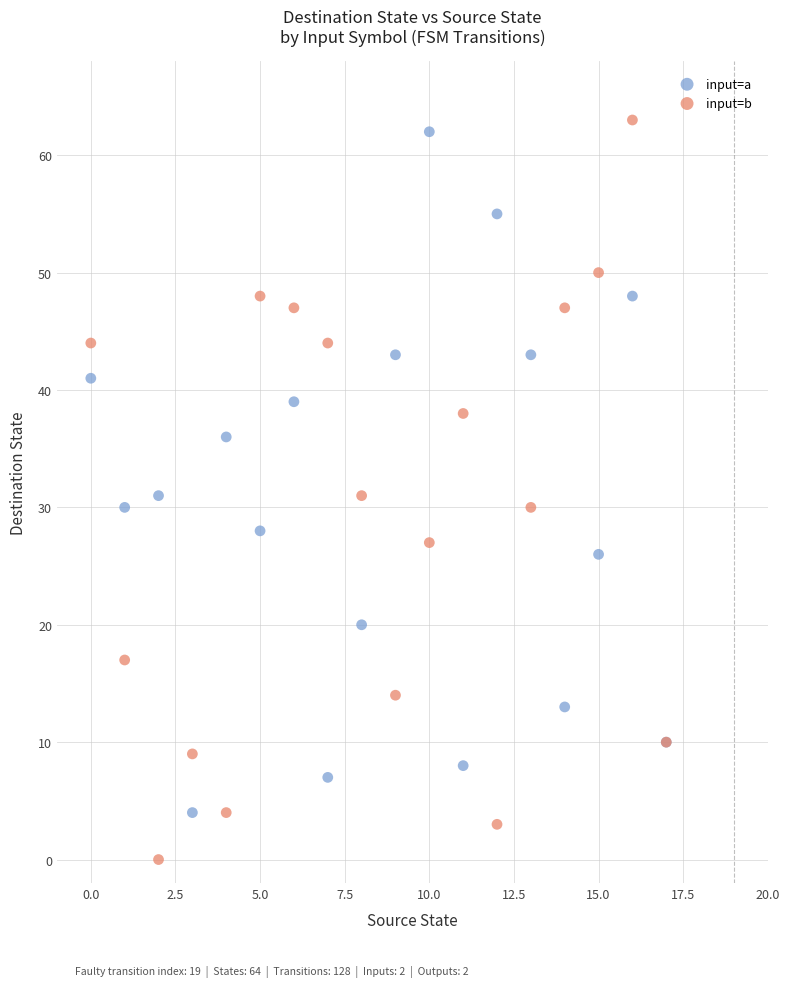

Which series has the largest Y range (max minus min)?

input=b